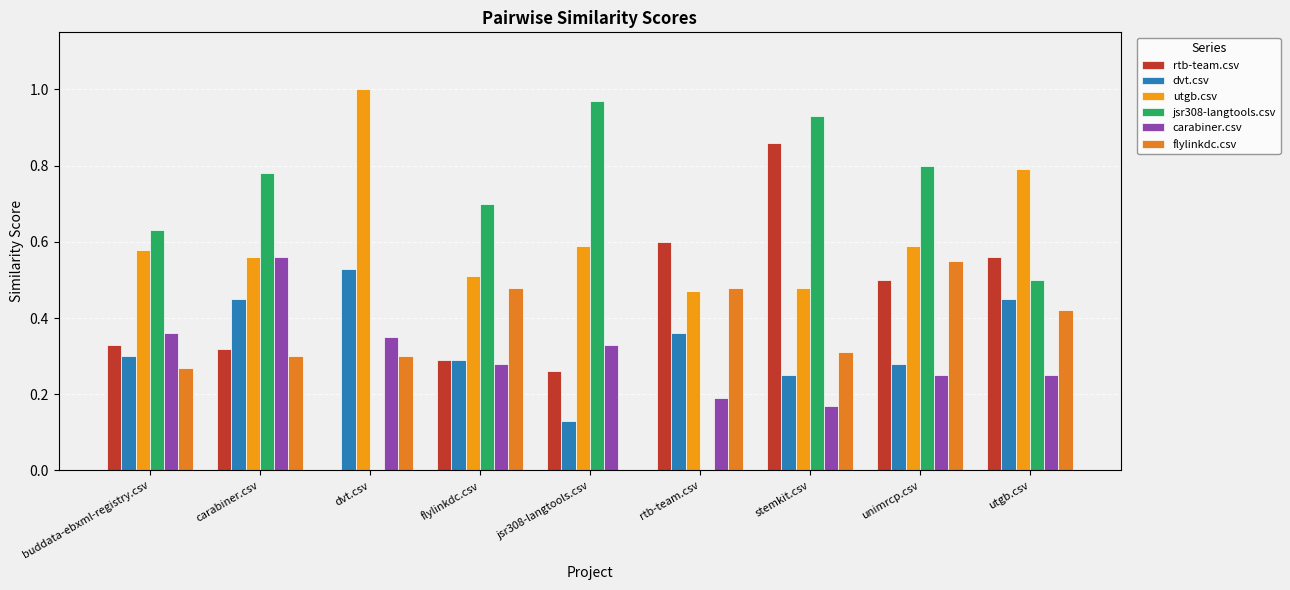

Is it true that jsr308-langtools.csv equals 0.2 at jsr308-langtools.csv?

False